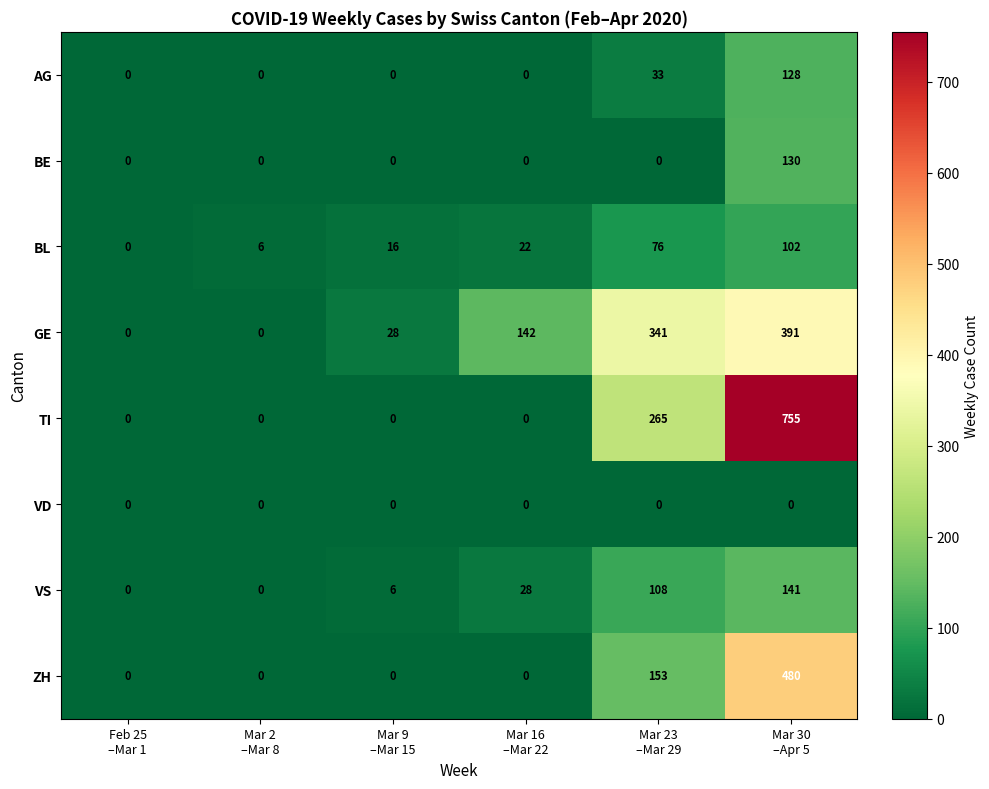

Count the ZH values in the range 0 to 153.

5